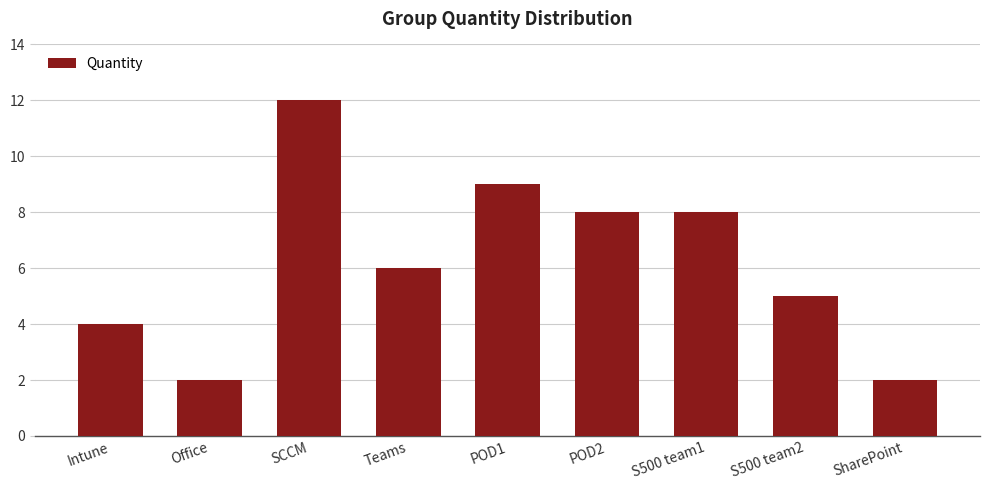

At which category does the chart reach its peak across all series?

SCCM